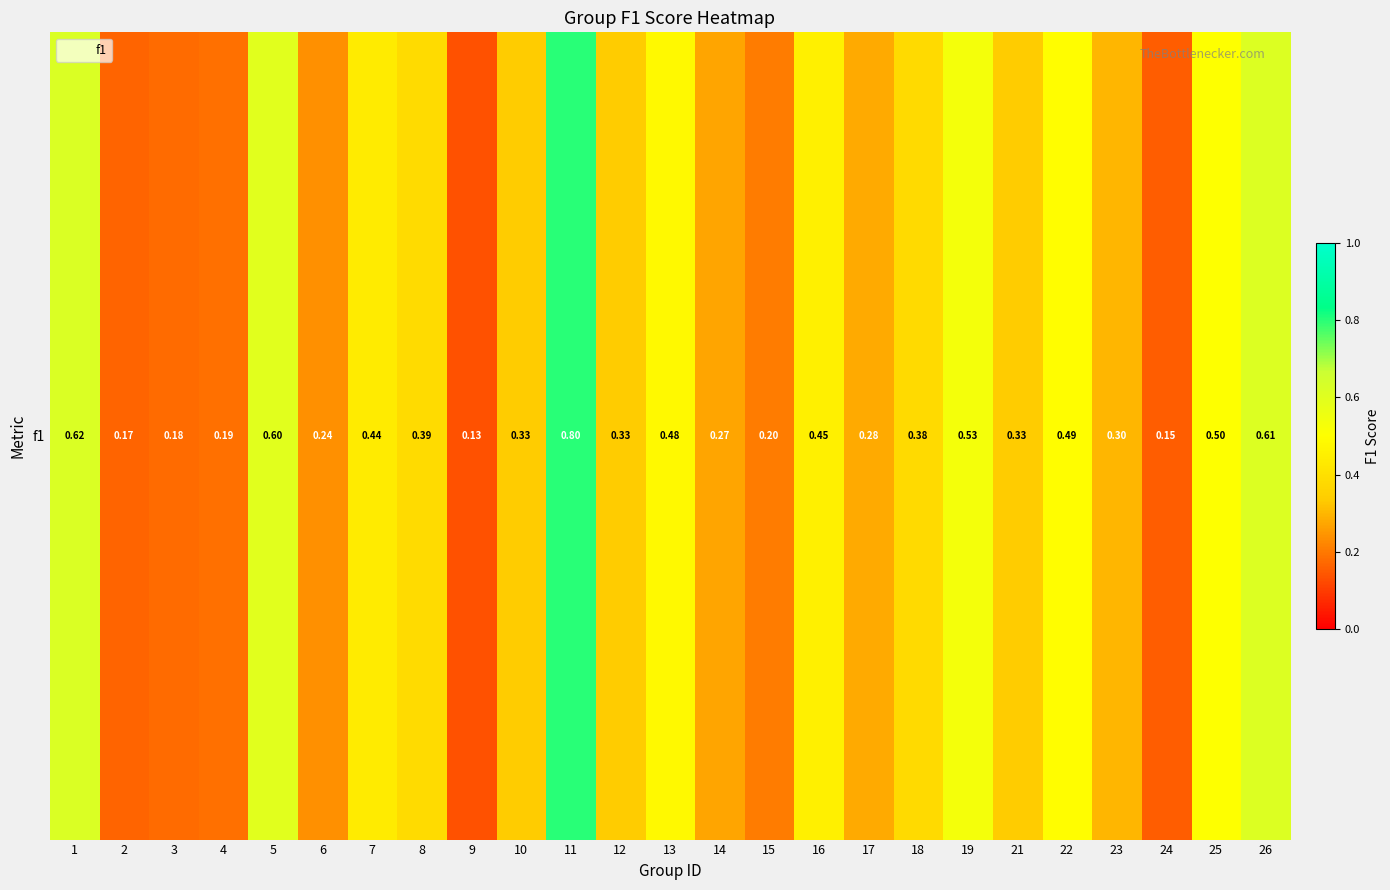

Count the values in the range 0 to 1.

25